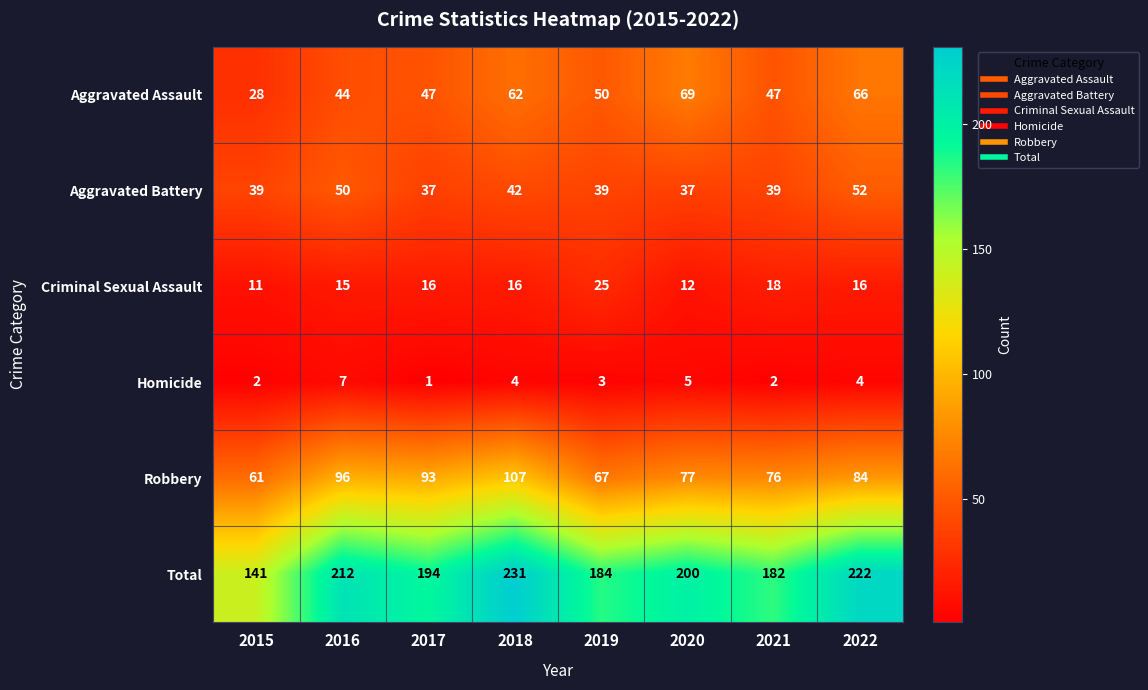

Where does the Robbery series first go above 84?

2016